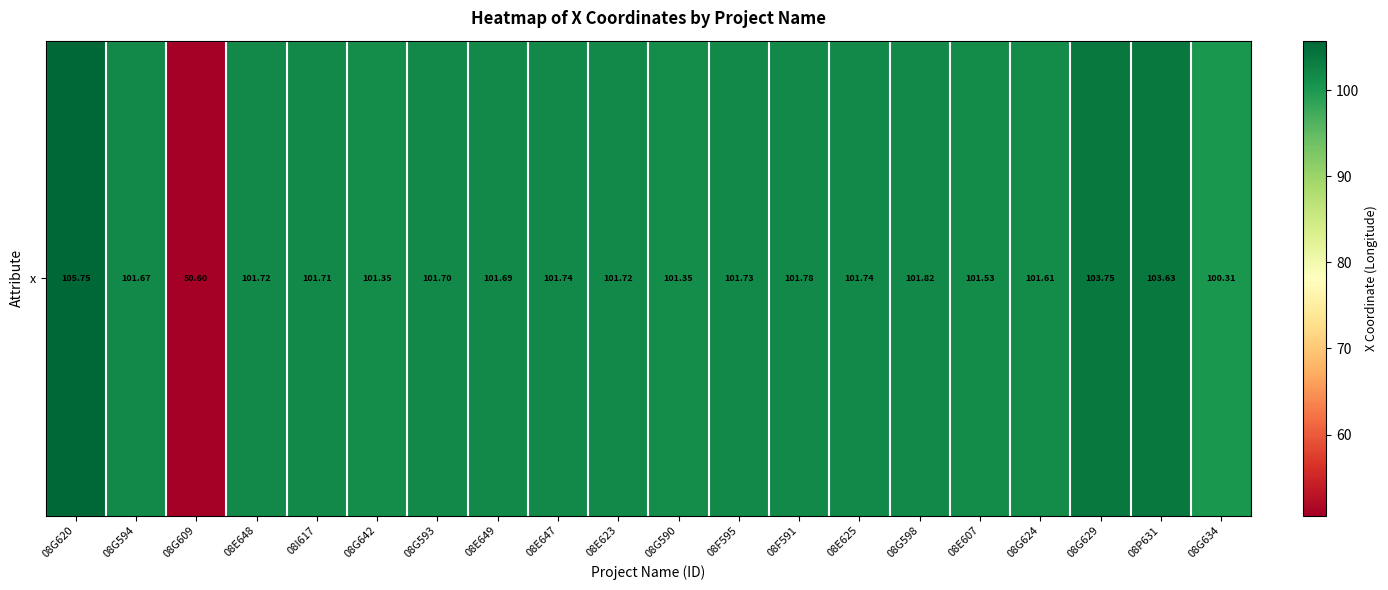

Where does the data first go above 101?

08G620